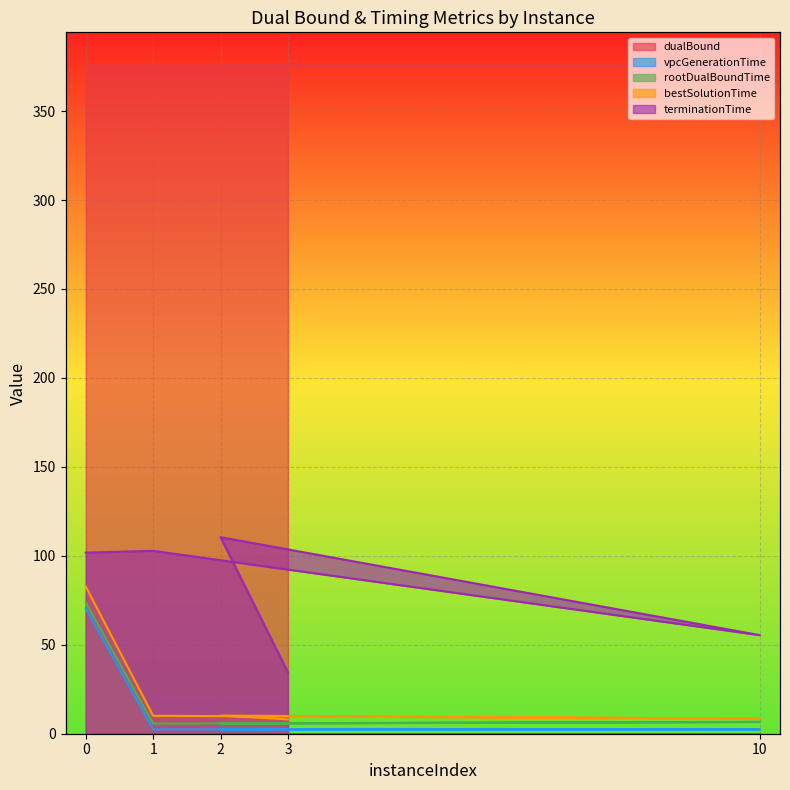

What is the sum of all bestSolutionTime values?

119.6